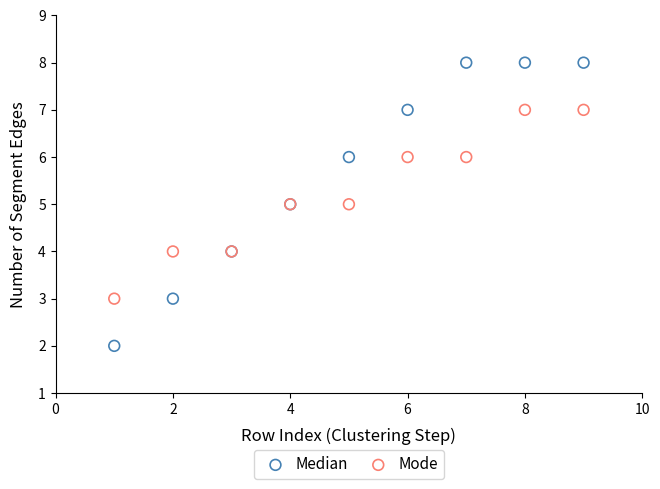

Which series reaches the maximum Y coordinate?

Median